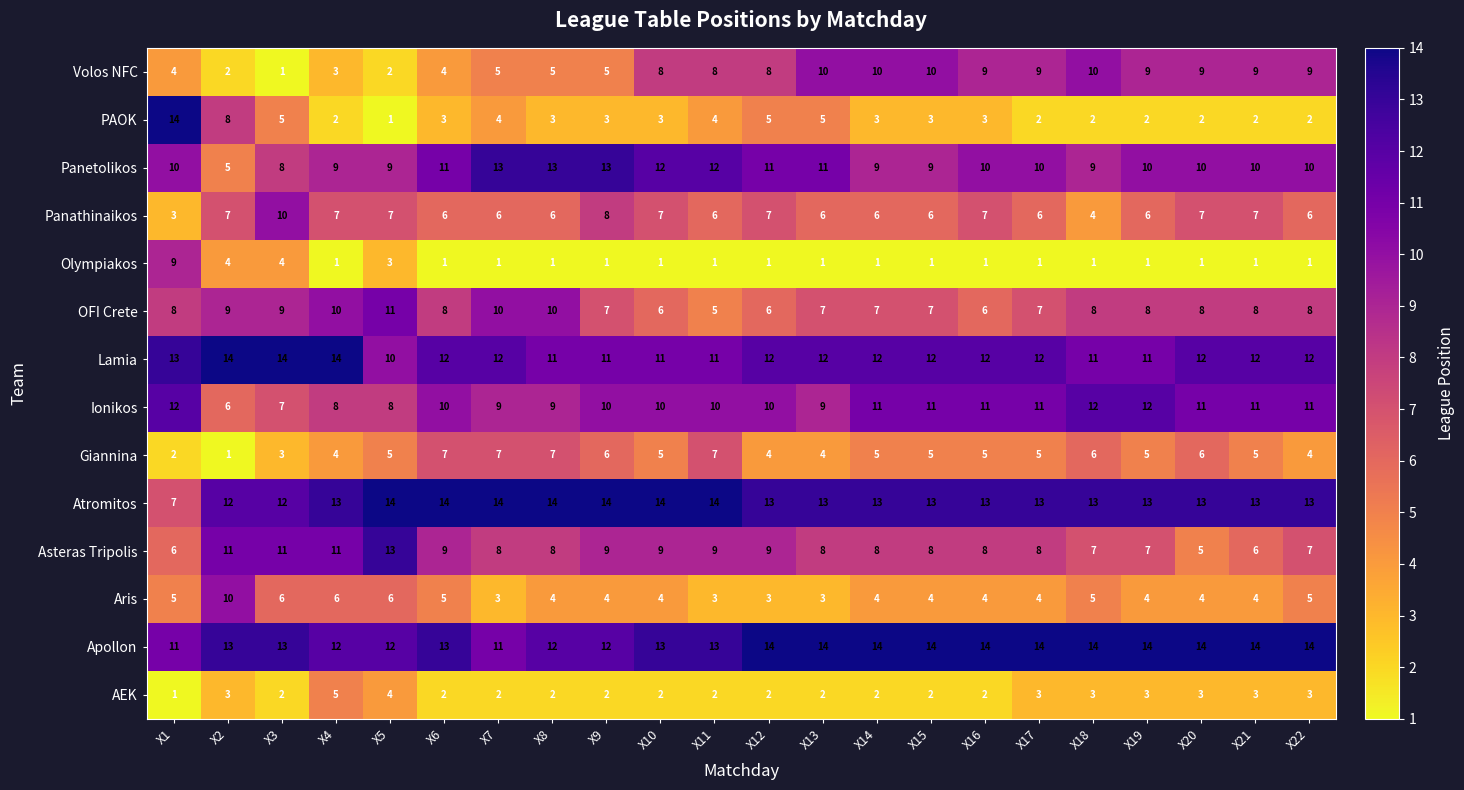

Count the Volos NFC values in the range 4 to 9.

14